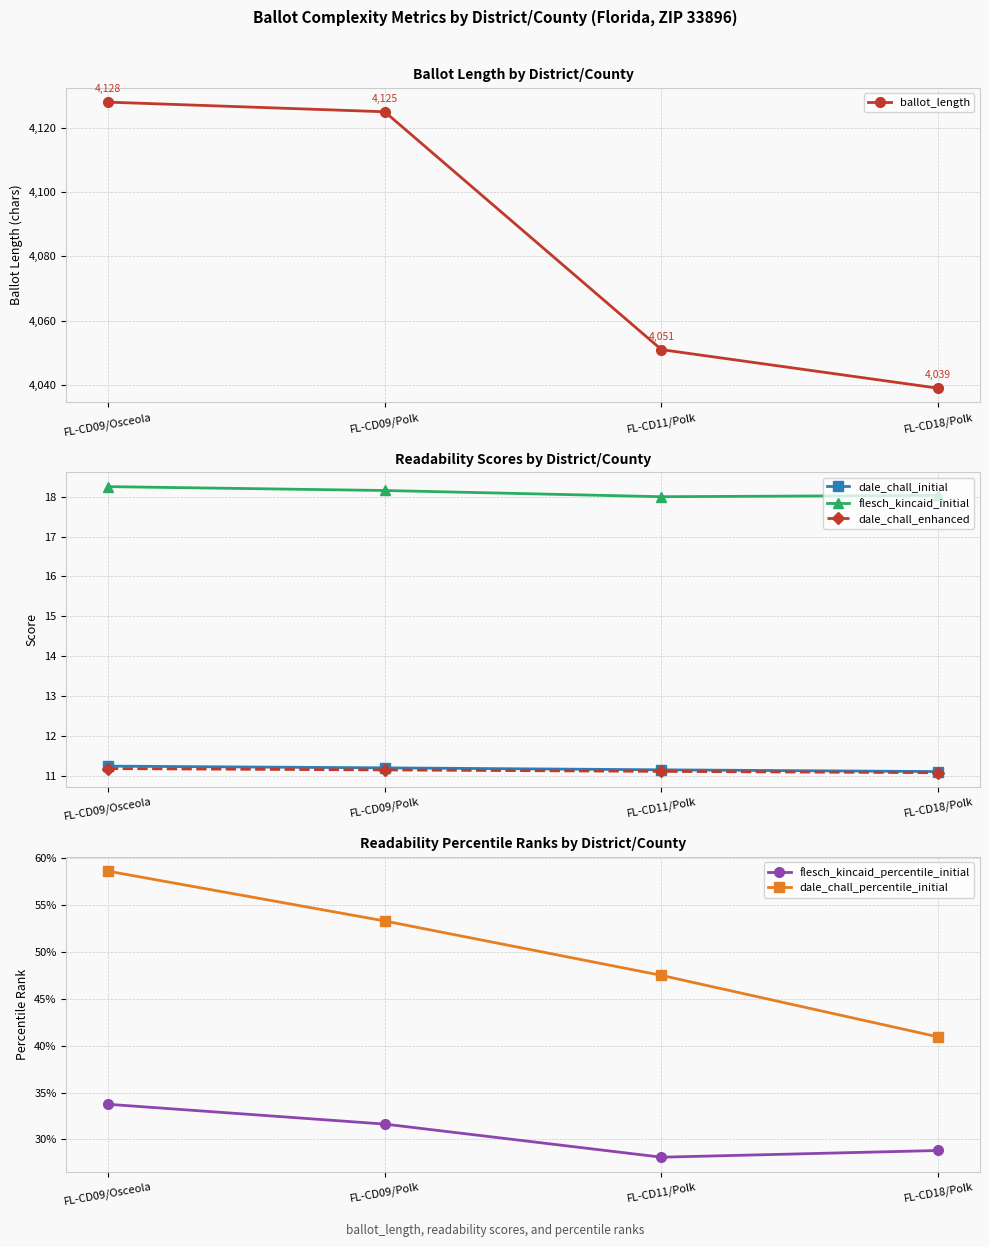

How many lines are shown in the chart?

6